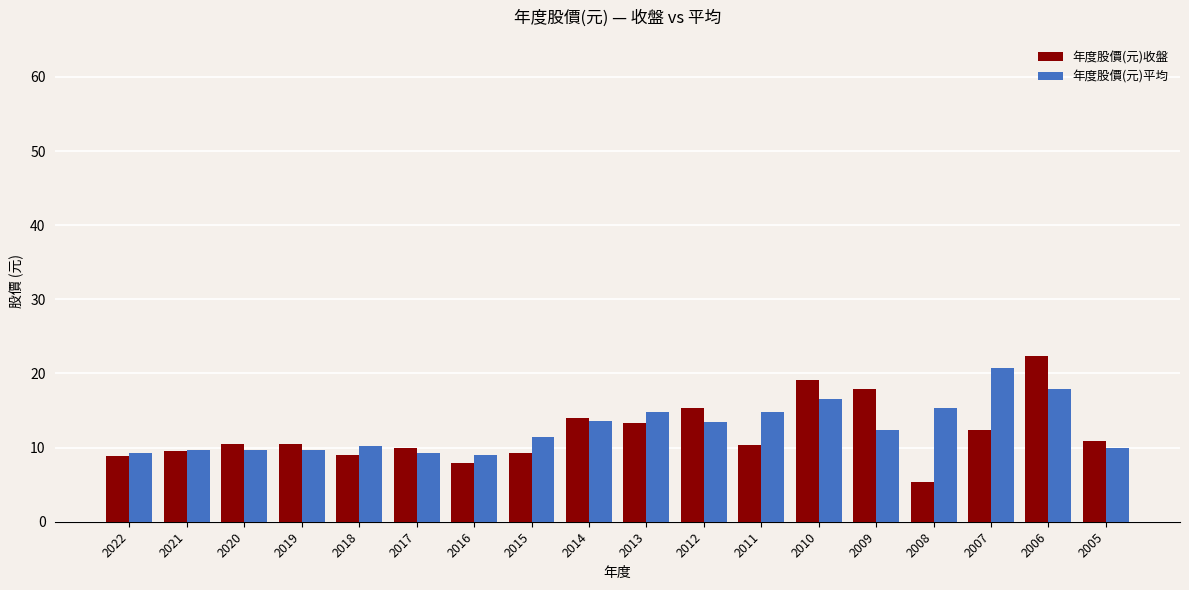

Which series changed the most between 2014 and 2007?

年度股價(元)平均